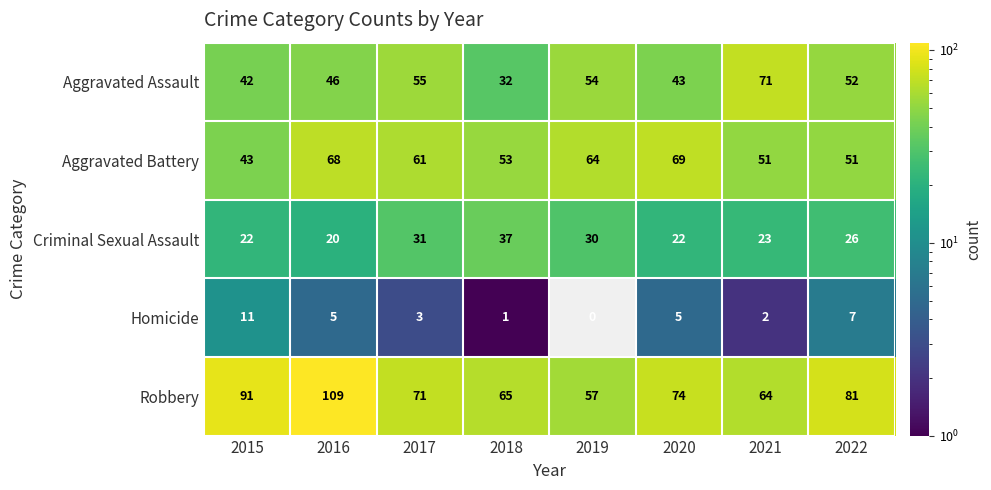

Which series has the largest total across all categories?

Robbery